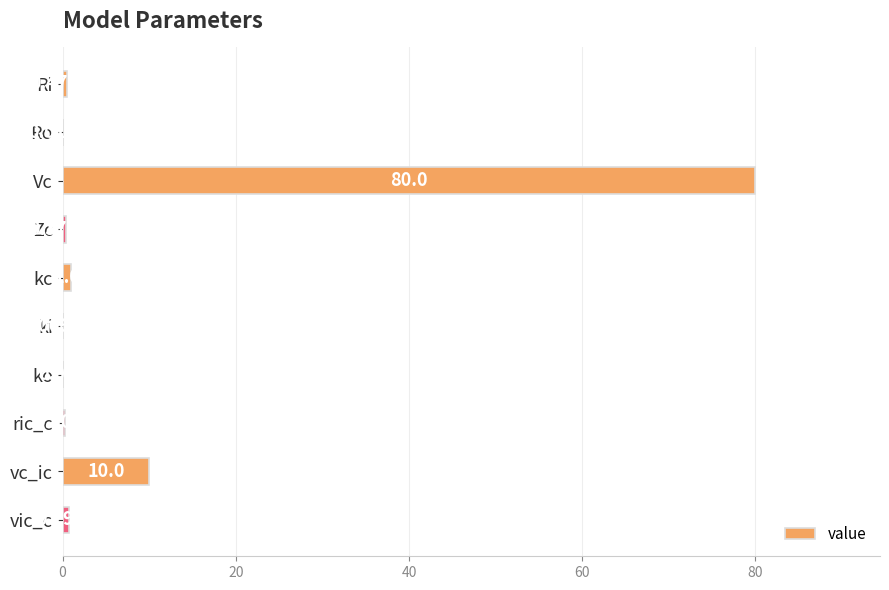

Which category has the highest value across all series?

Vc